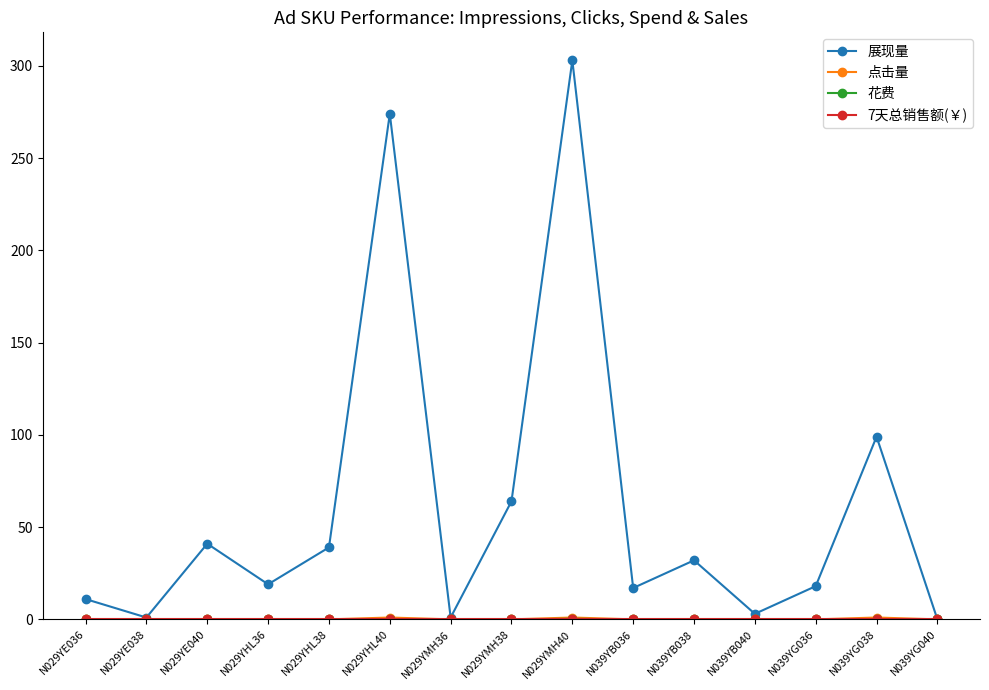

Which series has the largest range (max minus min)?

展现量